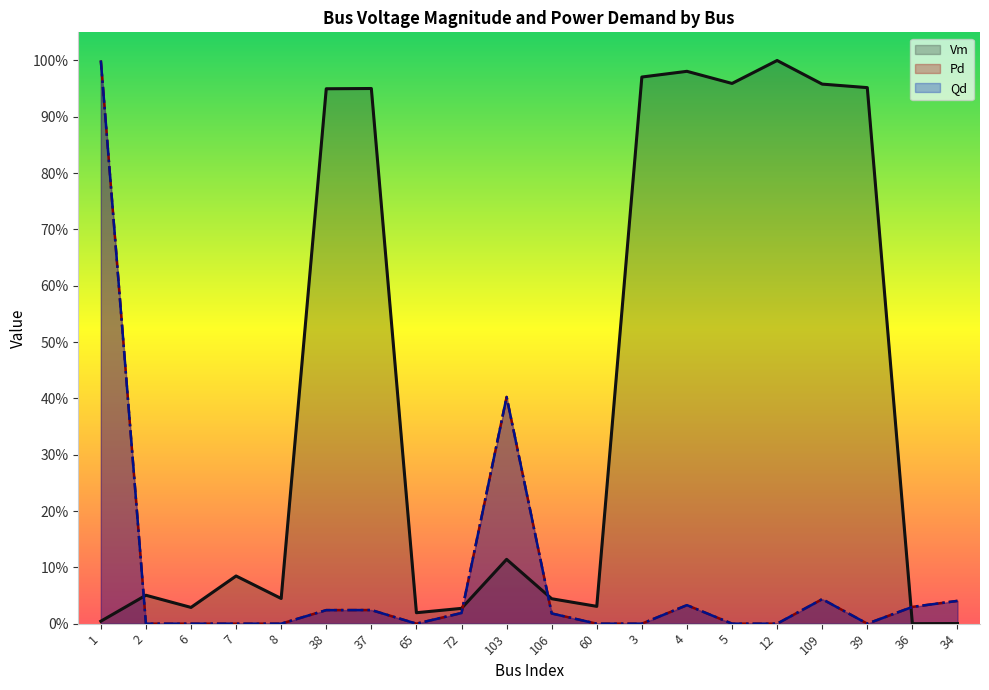

What position from the right is 5?

6